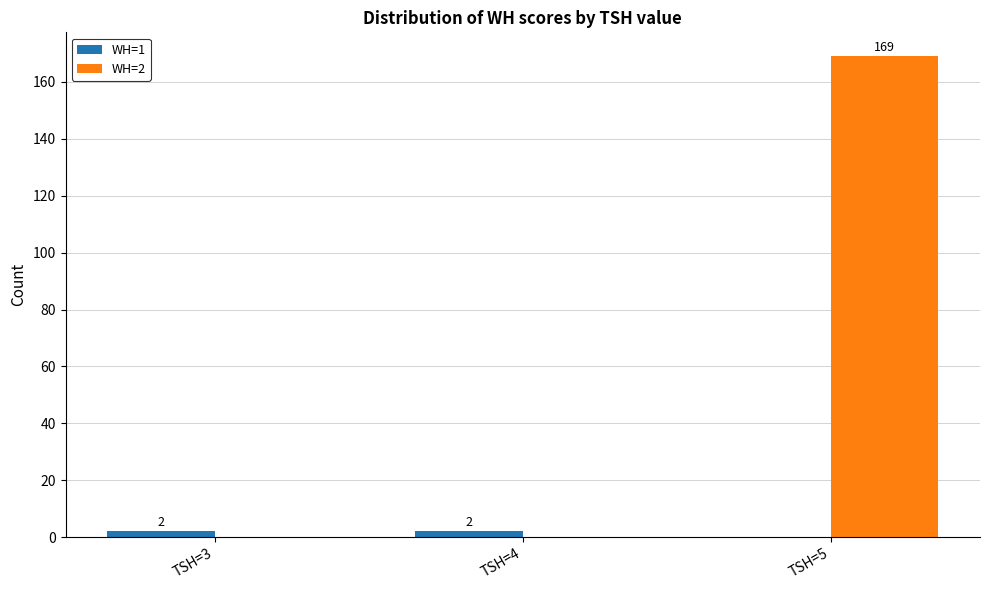

The WH=2 series shows 240 at TSH=5. True or false?

False